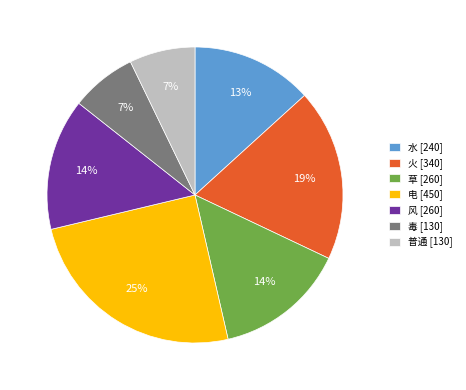

What percentage is the 电 [450] slice, to the nearest percent?

25%